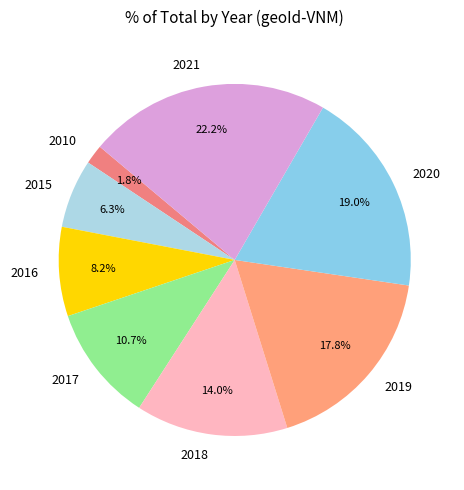

The 2021 slice represents 28% of the pie. True or false?

False